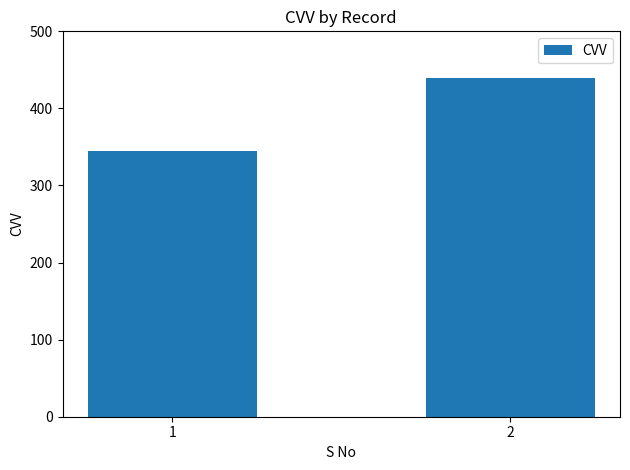

What is the smallest value displayed?

345